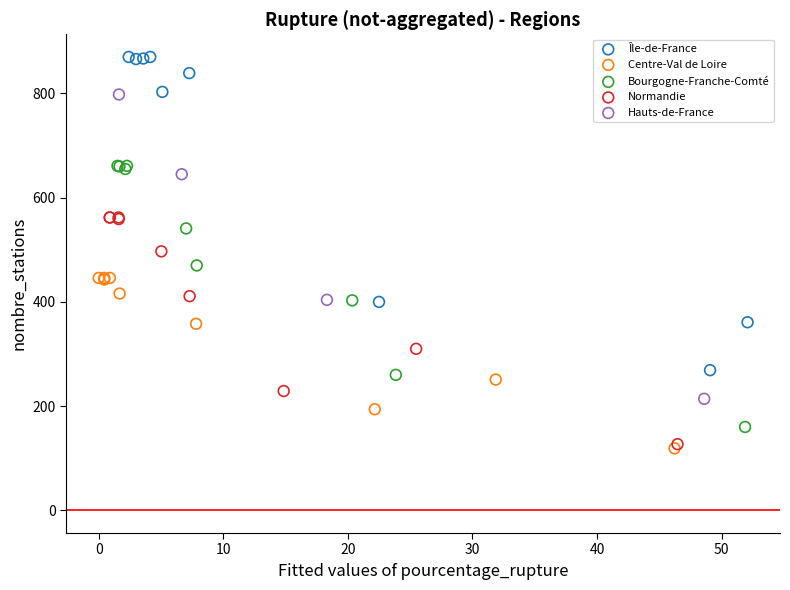

Which series has the widest spread of Y values?

Île-de-France